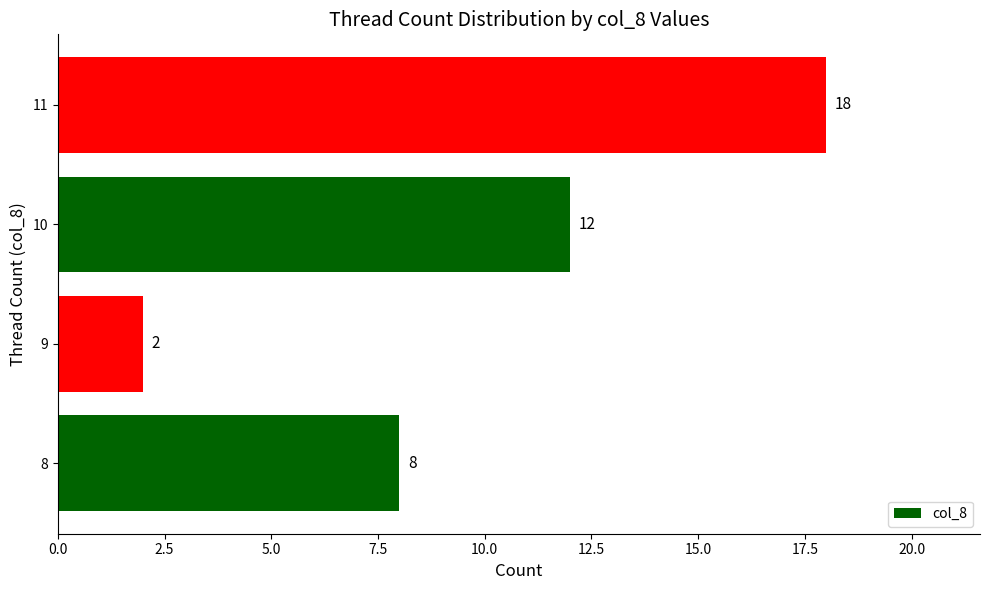

Reading bottom to top, what are all the values shown in this chart?

8=8	9=2	10=12	11=18